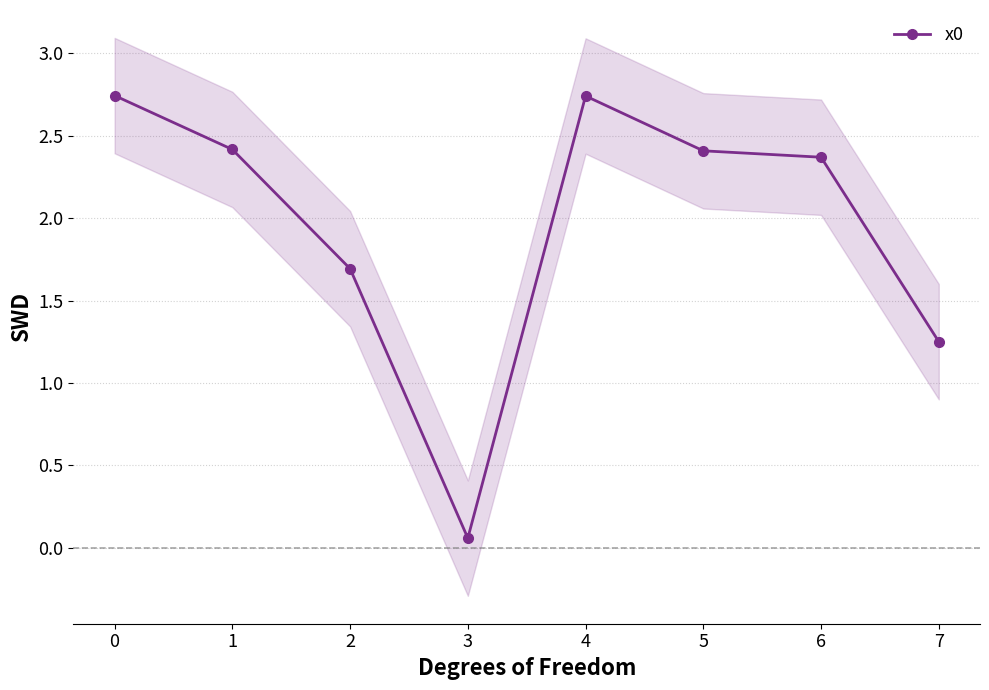

What is the greatest value displayed?

2.7